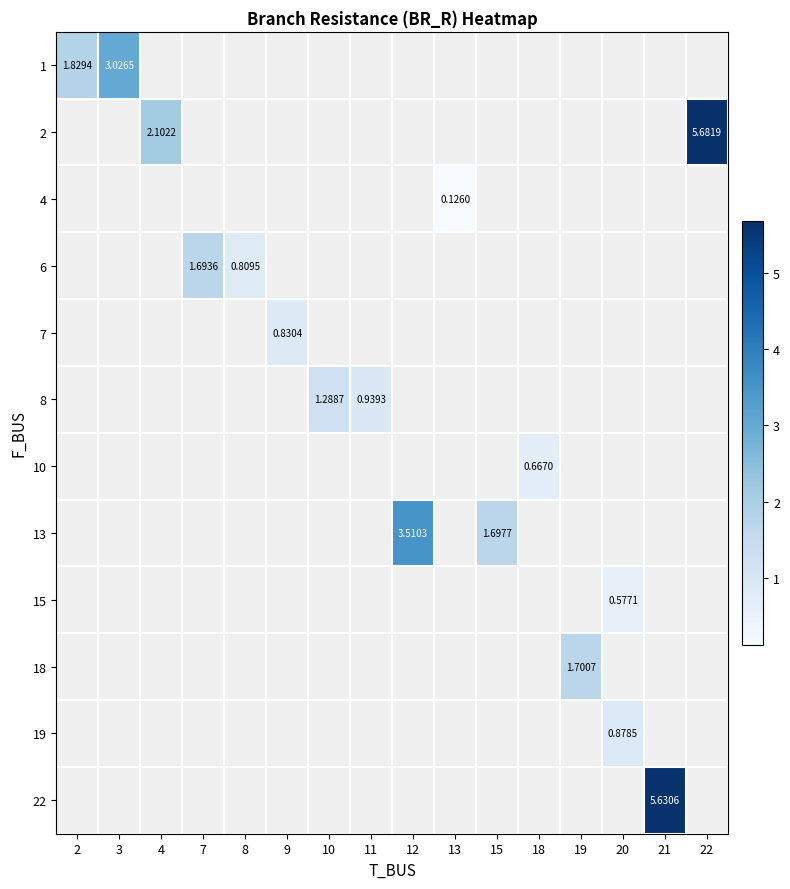

At which label does row_1 reach its minimum?

2